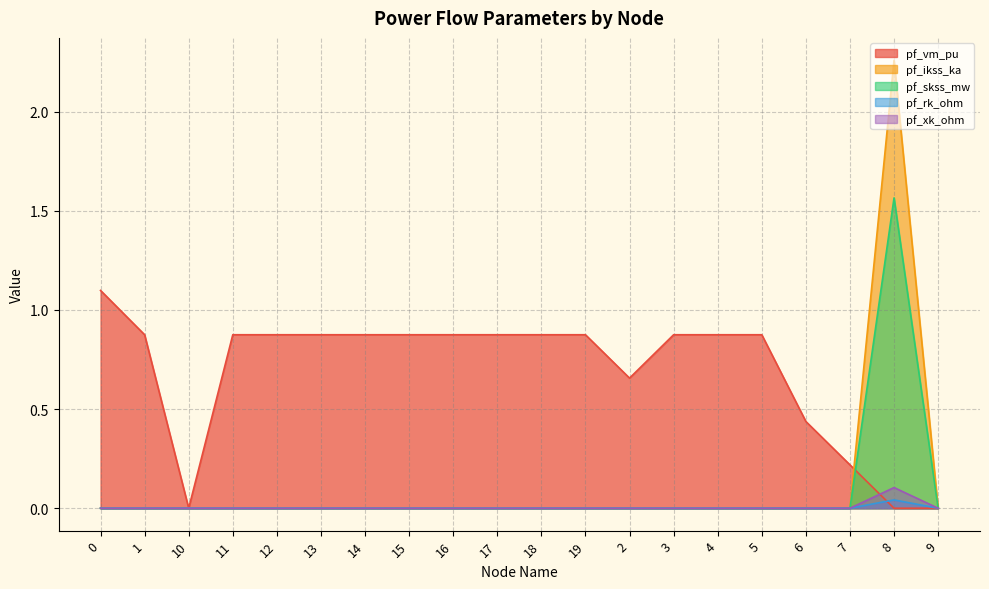

What position from the right is 14?

14